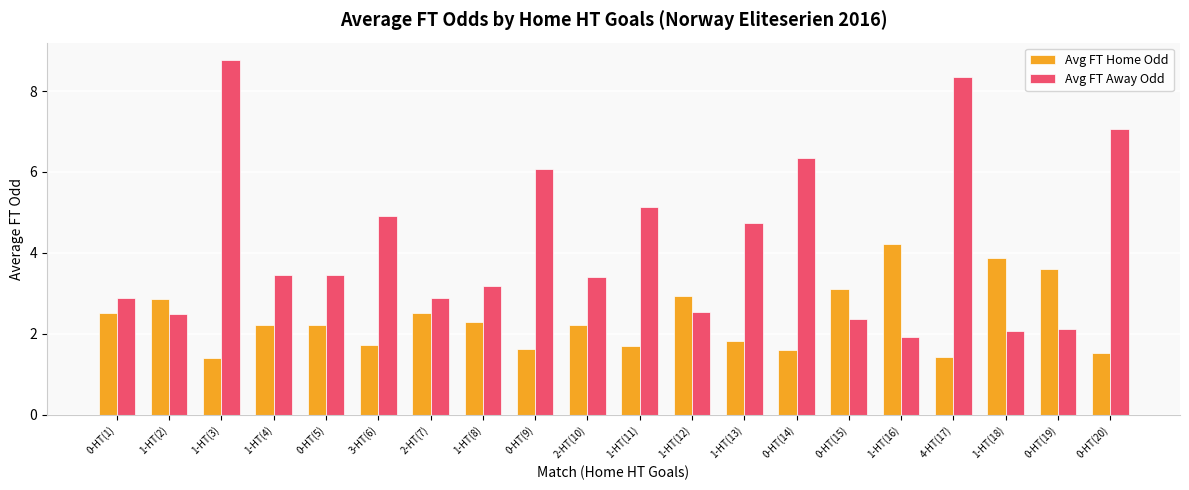

What is the sum of the Avg FT Home Odd values at 0-HT(9) and 2-HT(10)?

3.8